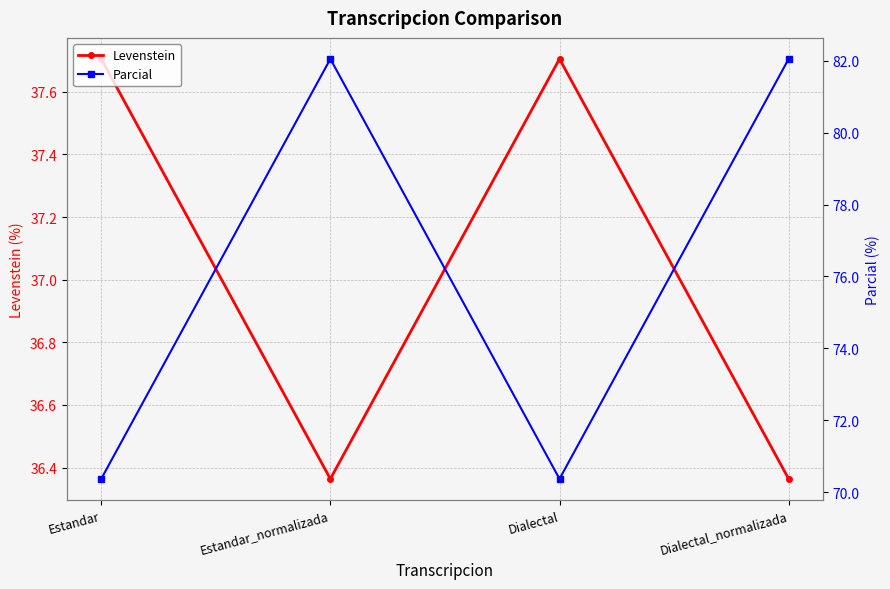

True or false: Levenstein and Parcial cross at least once.

False